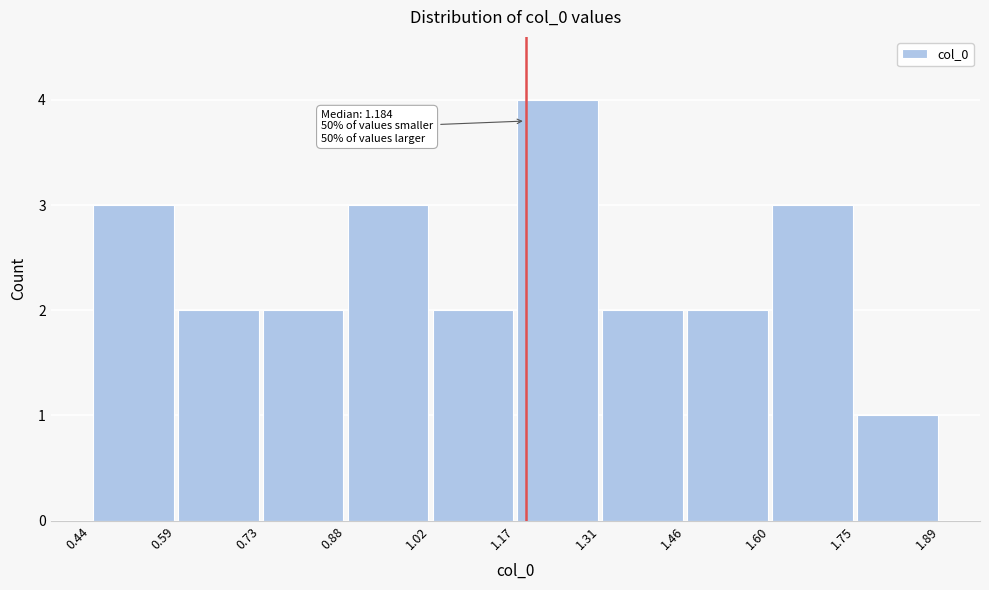

Which range on the x-axis has the tallest bar?

1.17 to 1.31